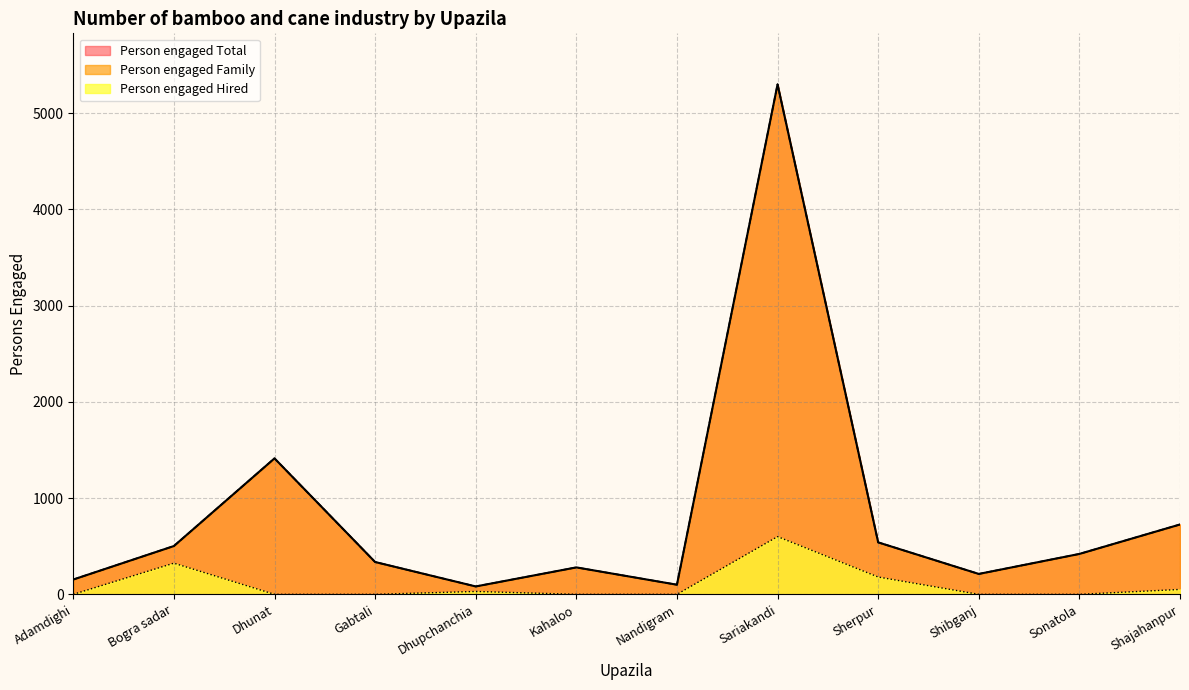

The Person engaged Family series shows 65 at Nandigram. True or false?

False